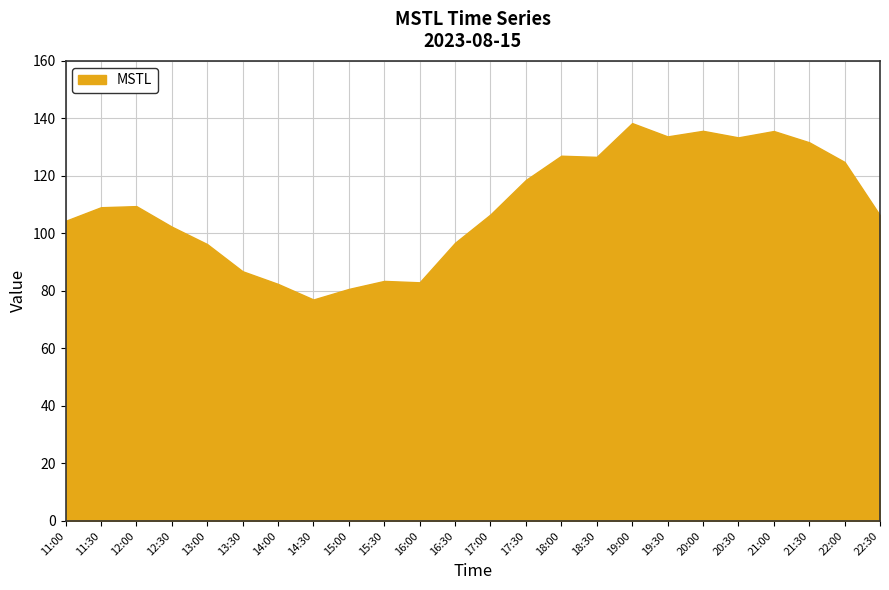

What is the greatest value displayed?

138.4